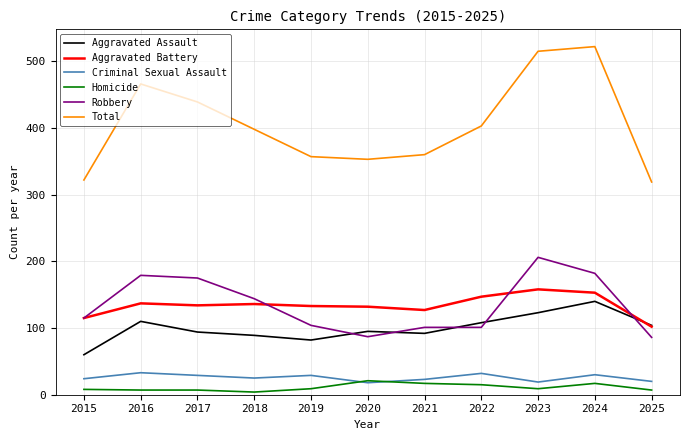

True or false: Total and Homicide cross at least once.

False